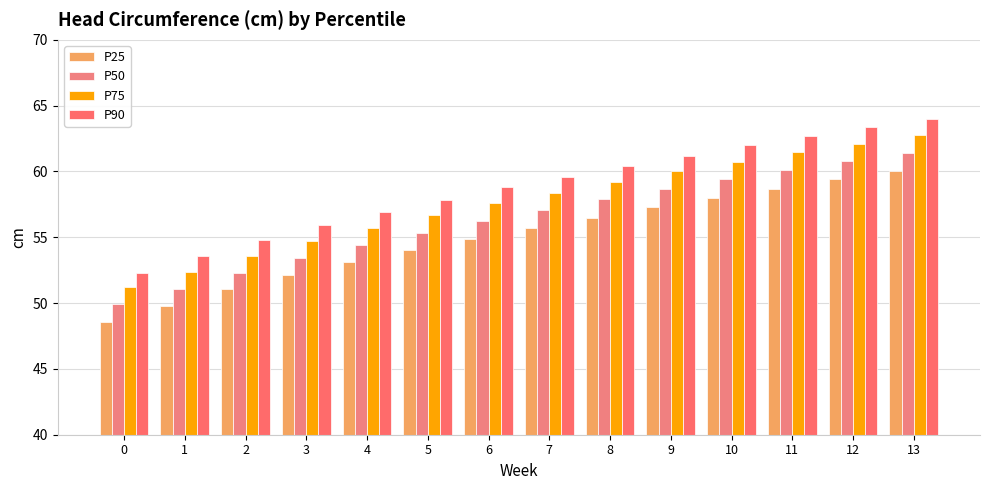

What is the value of the P50 bar at the 3rd from the left?

52.3